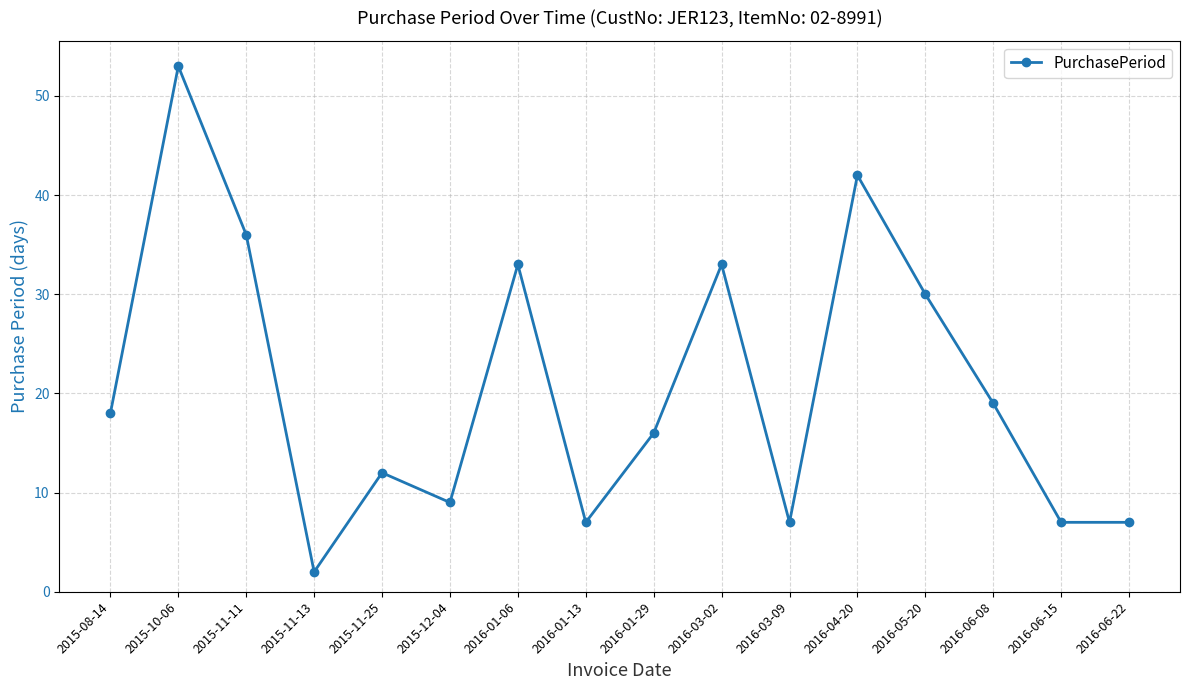

What position from the left is 2016-01-13?

8